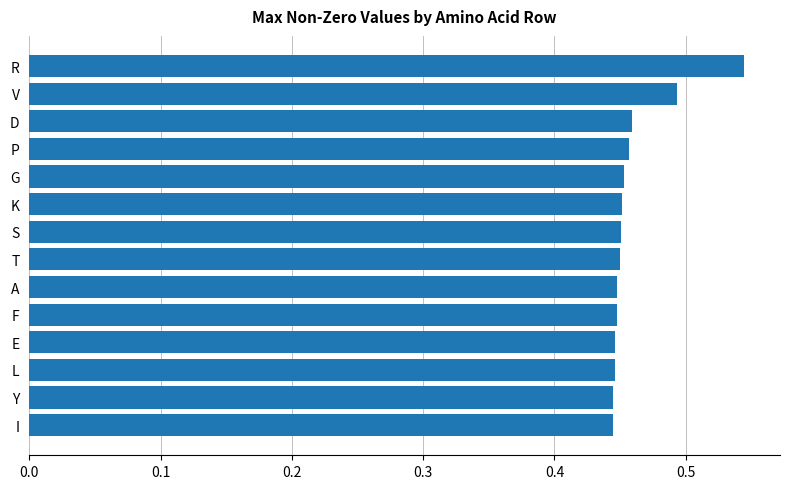

What is the sum of all values?

6.4